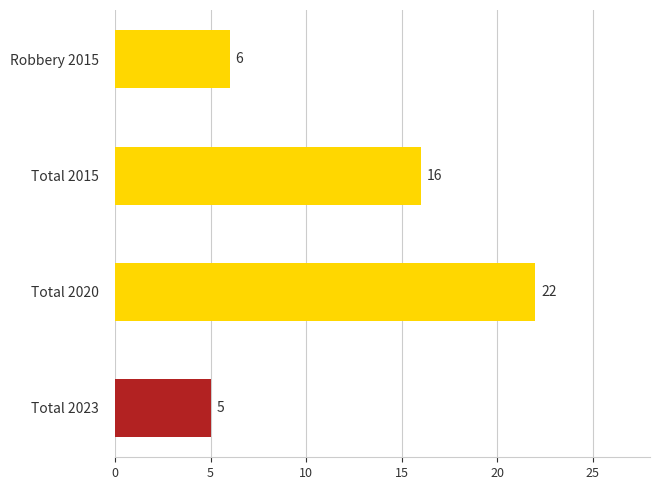

What is the sum of the values at Total 2020 and Total 2015?

38